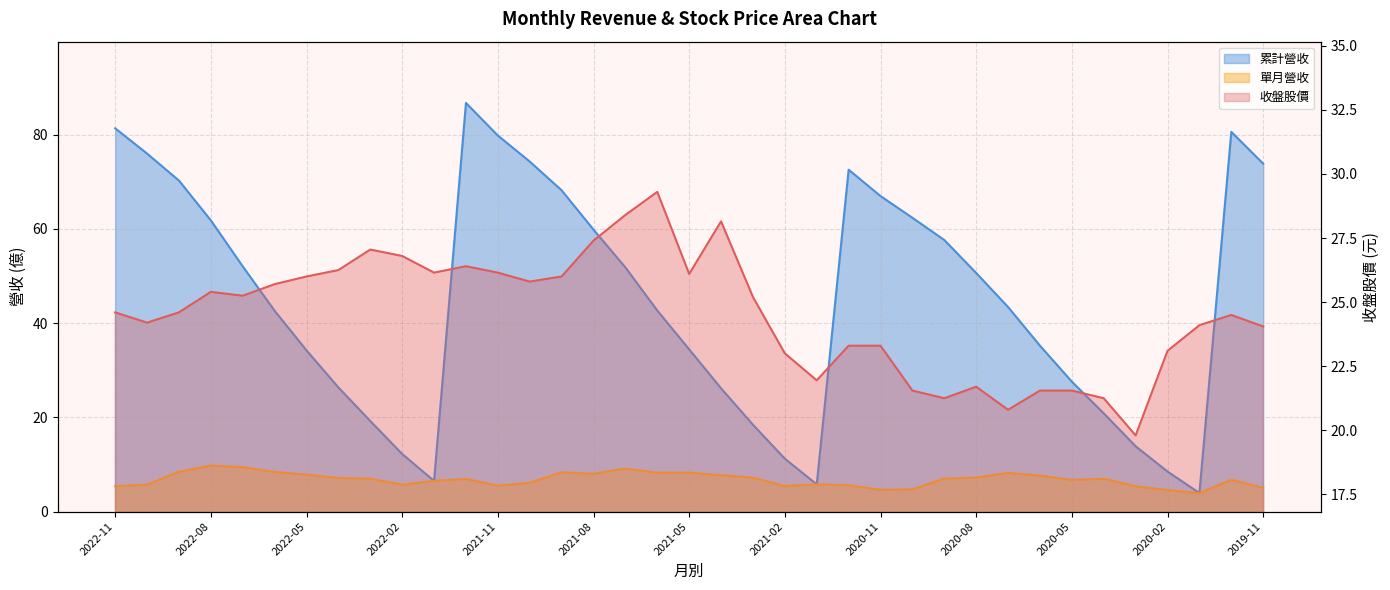

How many categories are shown in the chart?

37